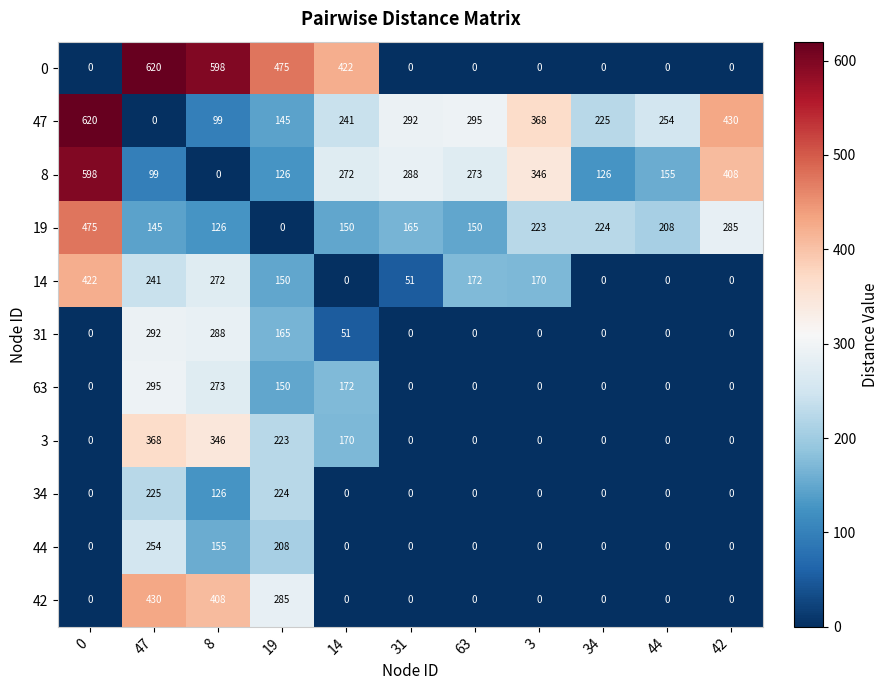

What is the greatest value displayed?

620